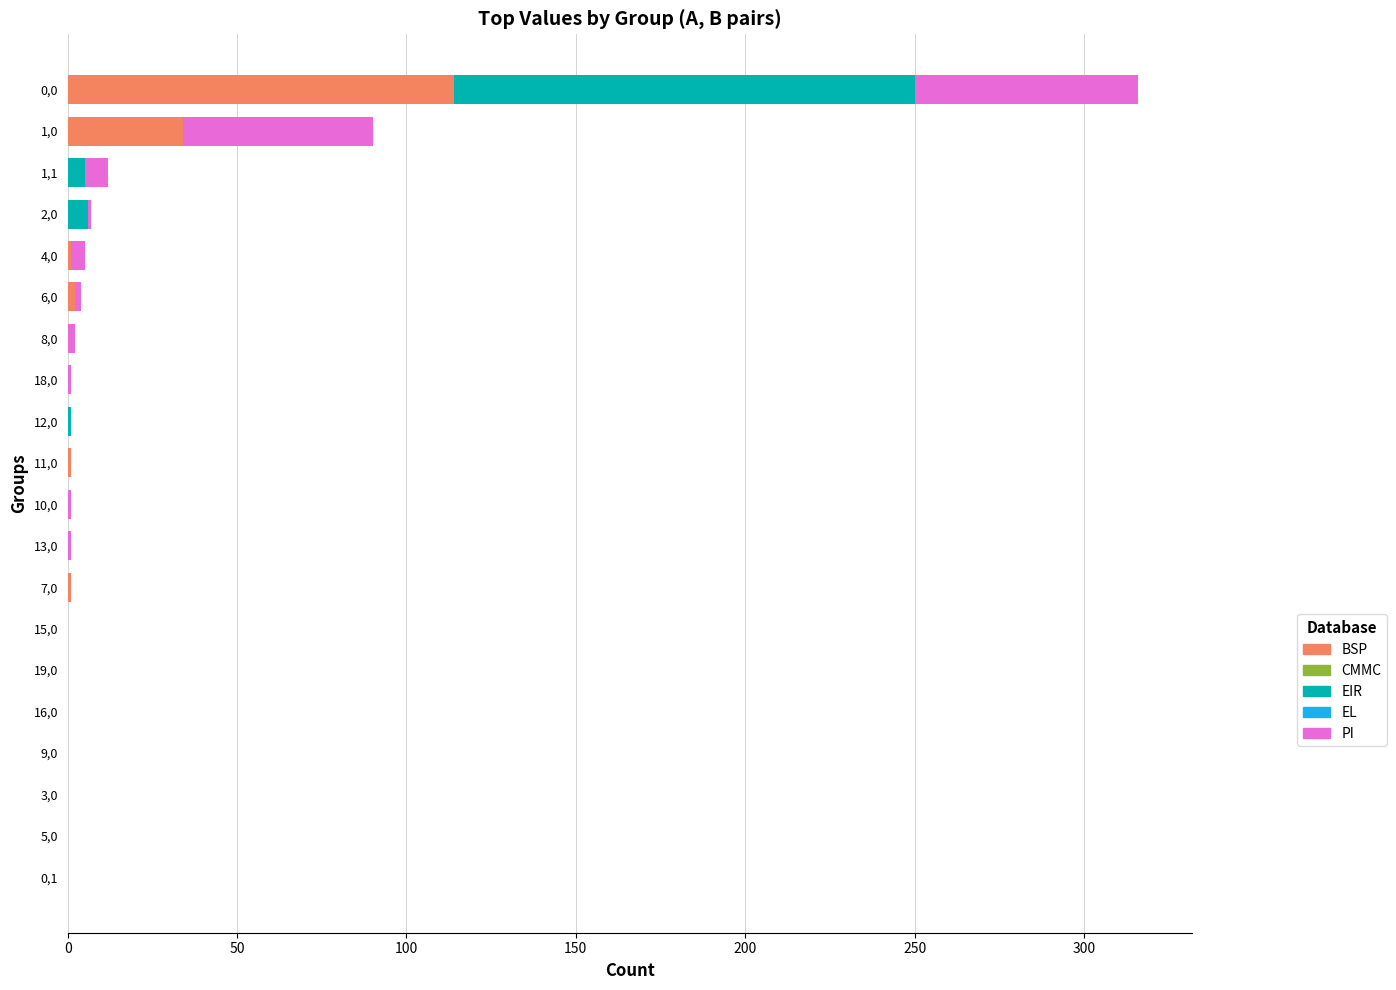

How many categories are shown in the chart?

20